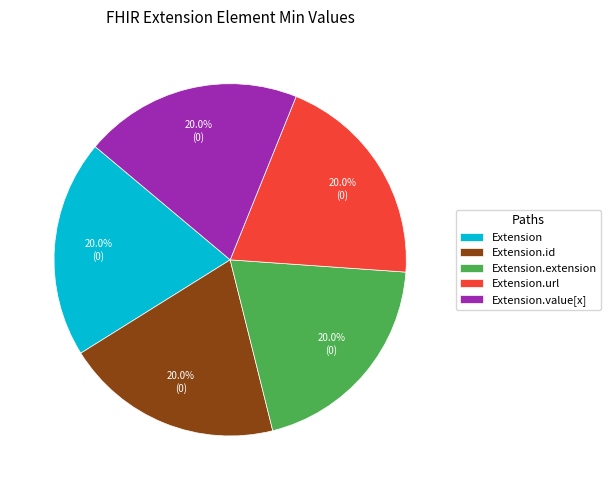

What is the total percentage of Extension.value[x] and Extension.url?

40.0%